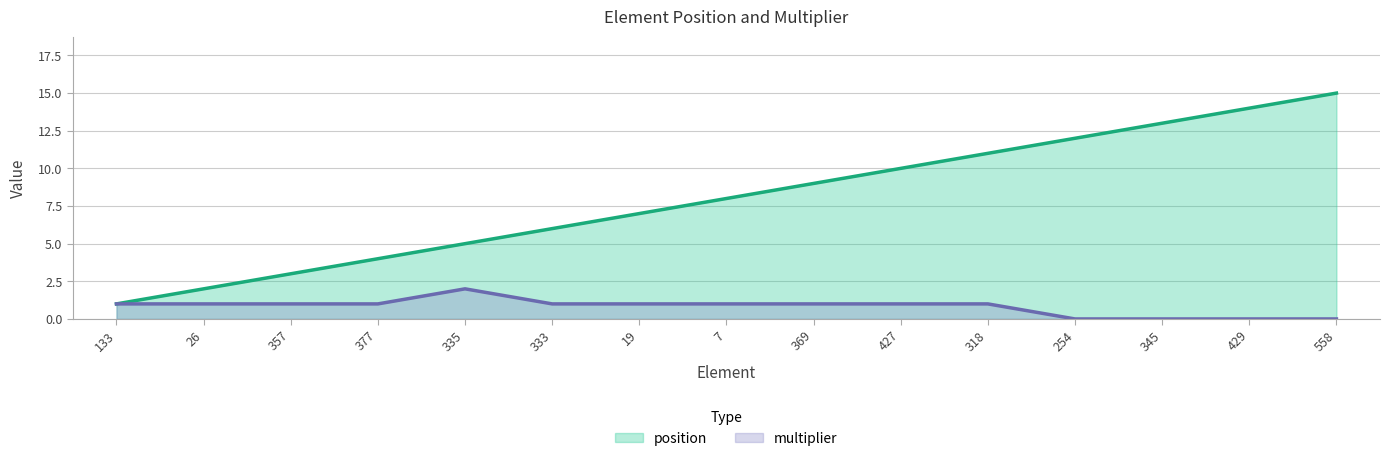

What position from the left is 429?

14